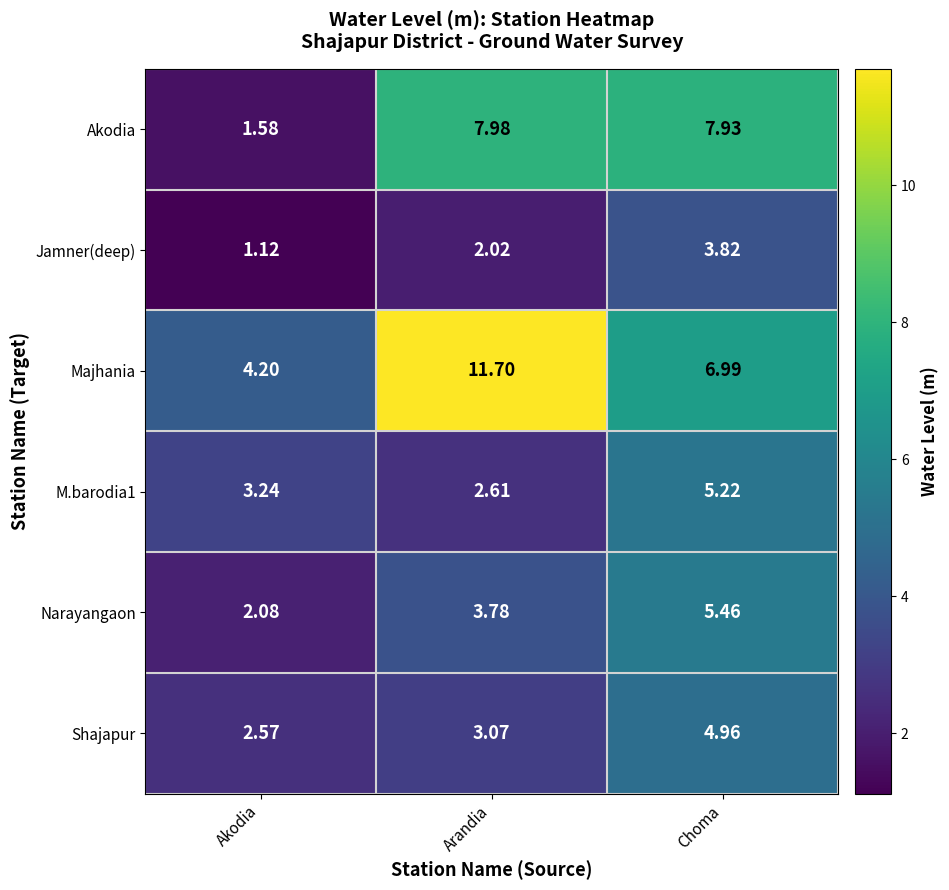

Which series changed the most between Akodia and Choma?

Akodia